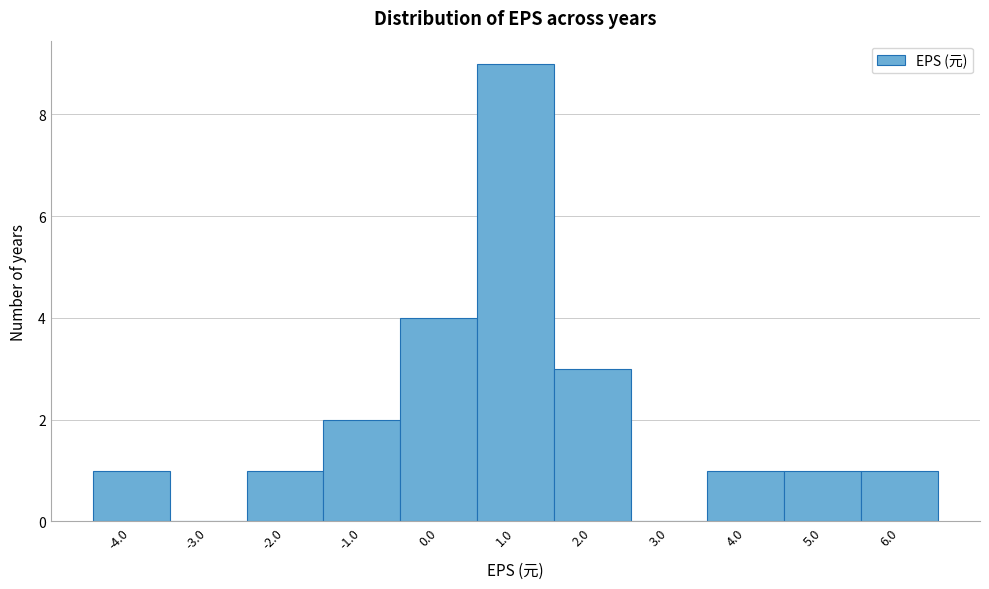

Reading left to right, what are all the values shown in this chart?

-4.0=1	-3.0=0	-2.0=1	-1.0=2	0.0=4	1.0=9	2.0=3	3.0=0	4.0=1	5.0=1	6.0=1